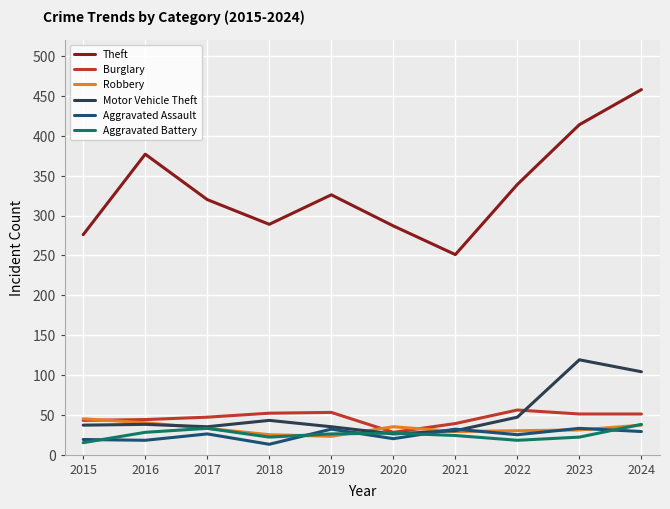

What is the spread (max minus min) of values at 2018?

276